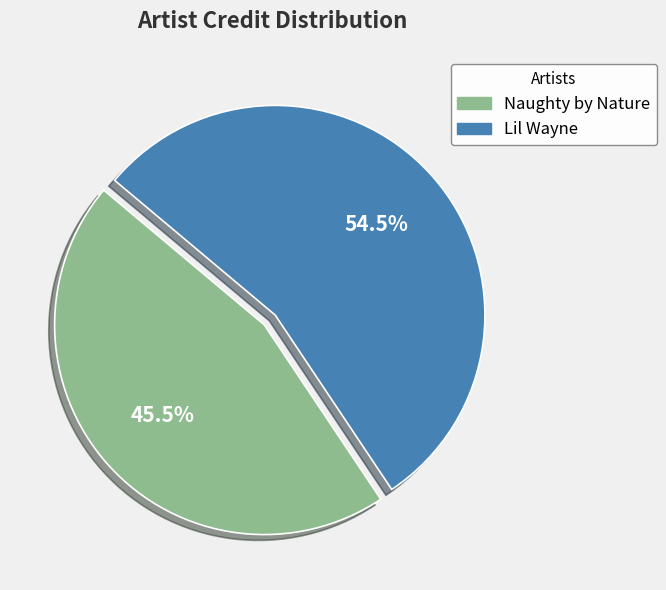

To the nearest percent, what is the combined percentage of Lil Wayne and Naughty by Nature?

100%